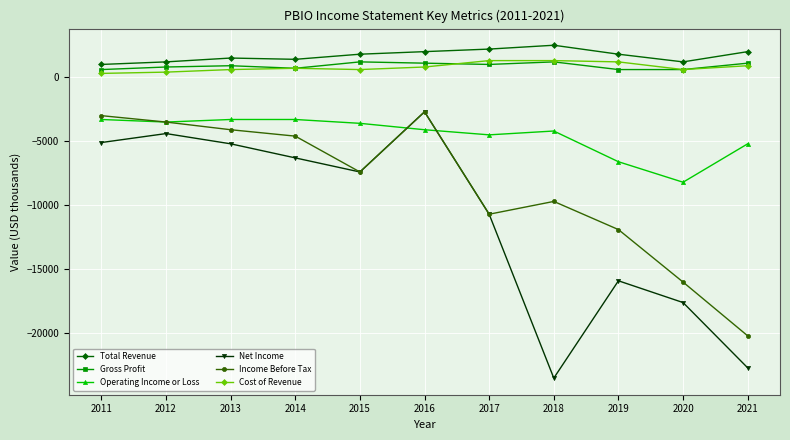

True or false: Net Income has more than 2 points higher than both neighbors.

True